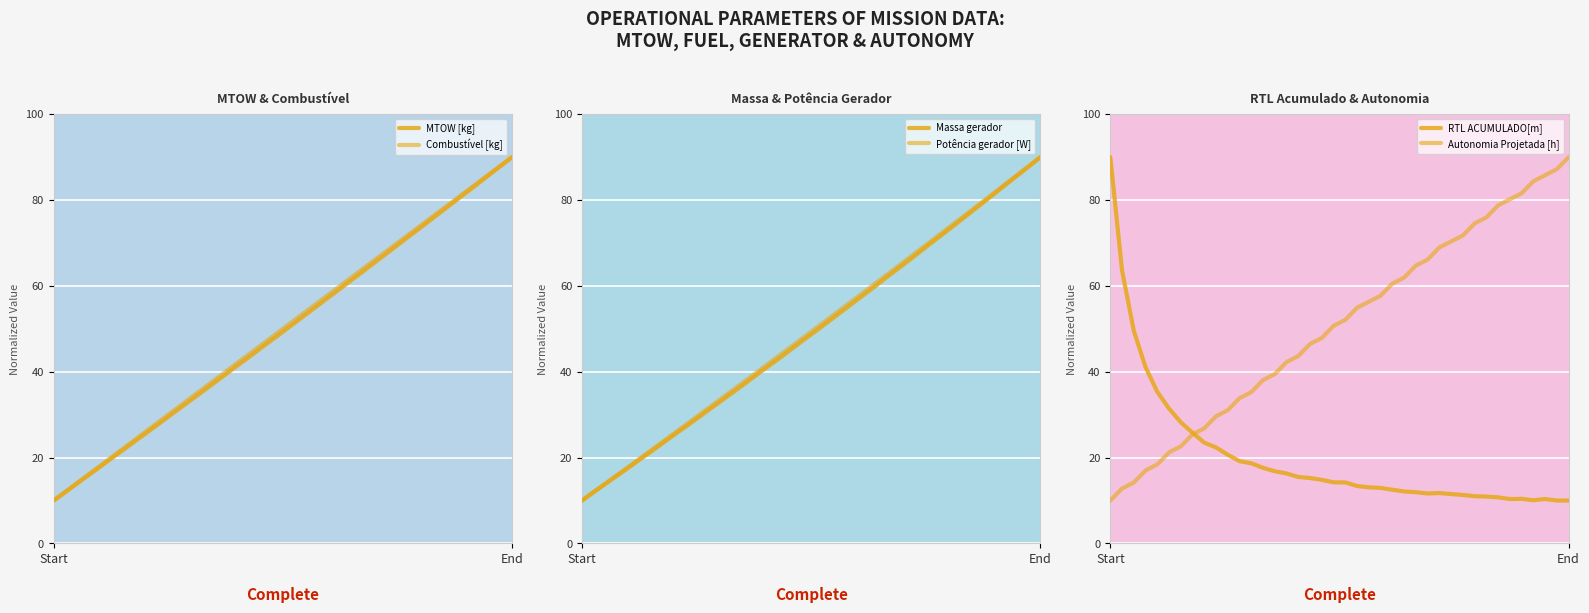

Reading left to right, what are all the values shown in this chart?

MTOW [kg]: 10.0	12.0	14.0	16.0	18.0	20.0	22.0	24.0	26.0	28.0	30.0	32.0	34.1	36.1	38.1	40.2	42.2	44.2	46.3	48.3	50.3	52.4	54.5	56.5	58.6	60.6	62.7	64.8	66.9	69.0	71.1	73.1	75.2	77.3	79.4	81.5	83.6	85.8	87.9	90.0
Combustível [kg]: 10.0	12.1	14.1	16.2	18.2	20.3	22.3	24.4	26.4	28.5	30.5	32.6	34.6	36.7	38.7	40.8	42.8	44.9	46.9	49.0	51.0	53.1	55.1	57.2	59.2	61.3	63.3	65.4	67.4	69.5	71.5	73.6	75.6	77.7	79.7	81.8	83.8	85.9	87.9	90.0
Massa gerador: 10.0	12.0	13.9	15.8	17.7	19.7	21.6	23.6	25.6	27.5	29.5	31.5	33.5	35.5	37.5	39.6	41.6	43.6	45.6	47.7	49.7	51.8	53.8	55.9	58.0	60.0	62.2	64.3	66.3	68.5	70.6	72.7	74.8	77.0	79.1	81.3	83.5	85.6	87.8	90.0
Potência gerador [W]: 10.0	12.0	14.0	16.0	18.0	20.0	22.0	24.0	26.0	28.0	30.0	32.0	34.0	36.1	38.1	40.1	42.2	44.2	46.2	48.3	50.3	52.4	54.5	56.5	58.6	60.6	62.7	64.8	66.9	69.0	71.0	73.1	75.2	77.3	79.4	81.5	83.6	85.8	87.9	90.0
RTL ACUMULADO[m]: 90.0	63.6	49.5	41.1	35.3	31.4	28.2	25.8	23.5	22.4	20.7	19.2	18.7	17.6	16.8	16.3	15.5	15.2	14.8	14.3	14.2	13.4	13.1	13.0	12.5	12.1	11.9	11.6	11.7	11.5	11.3	11.0	10.9	10.7	10.4	10.4	10.1	10.4	10.0	10.0
Autonomia Projetada [h]: 10.0	12.8	14.2	17.0	18.4	21.2	22.6	25.4	26.8	29.6	31.1	33.9	35.3	38.1	39.5	42.3	43.7	46.5	47.9	50.7	52.1	54.9	56.3	57.7	60.5	61.9	64.7	66.1	68.9	70.4	71.8	74.6	76.0	78.8	80.2	81.6	84.4	85.8	87.2	90.0